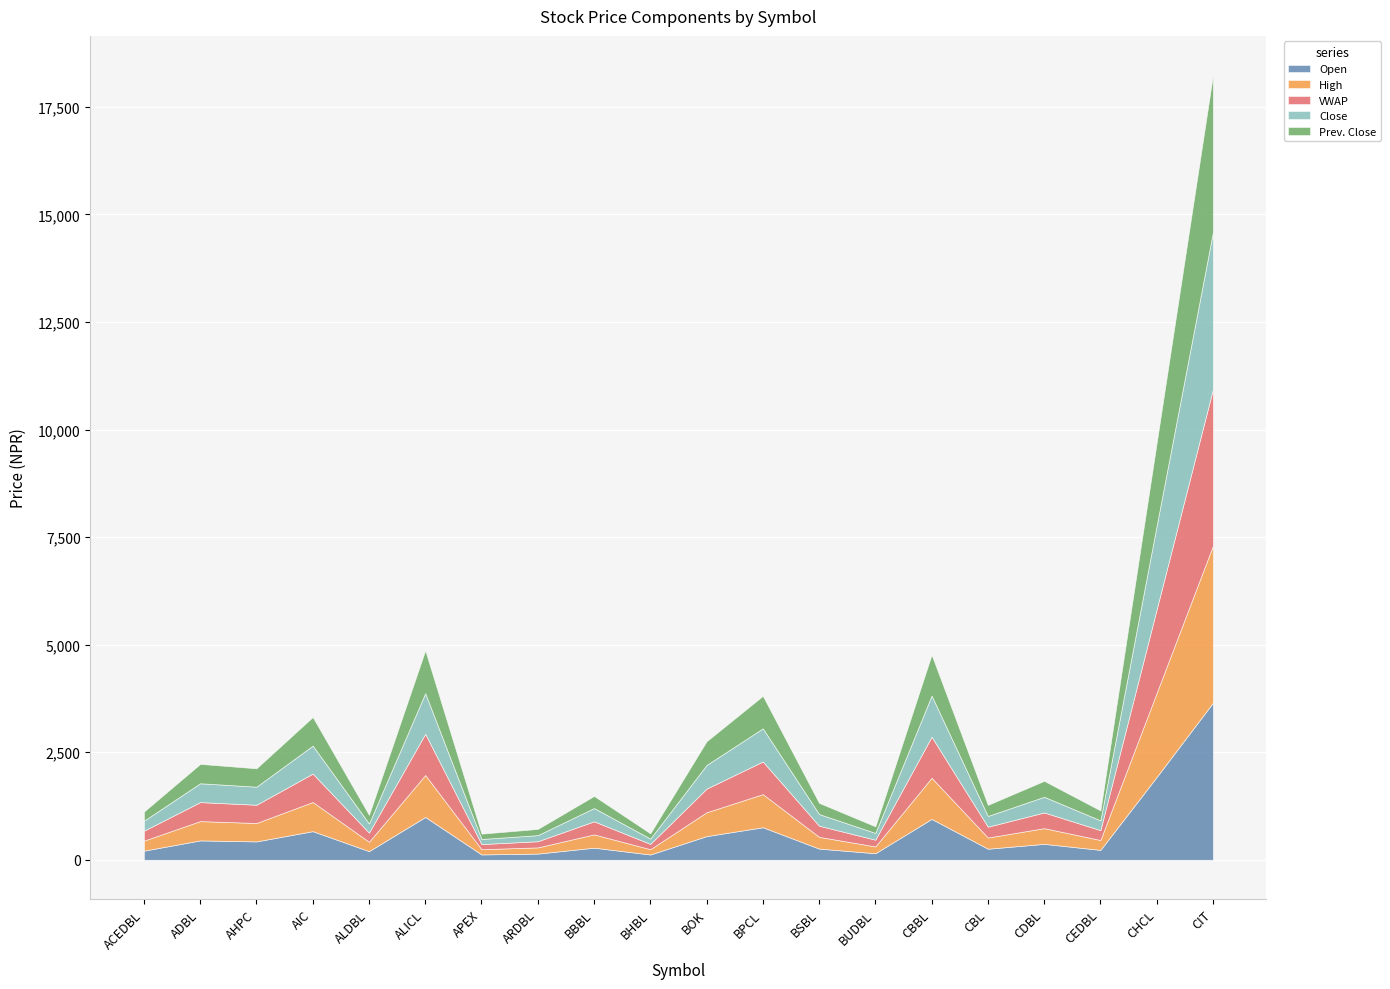

At which category is the sum across all series the highest?

CIT